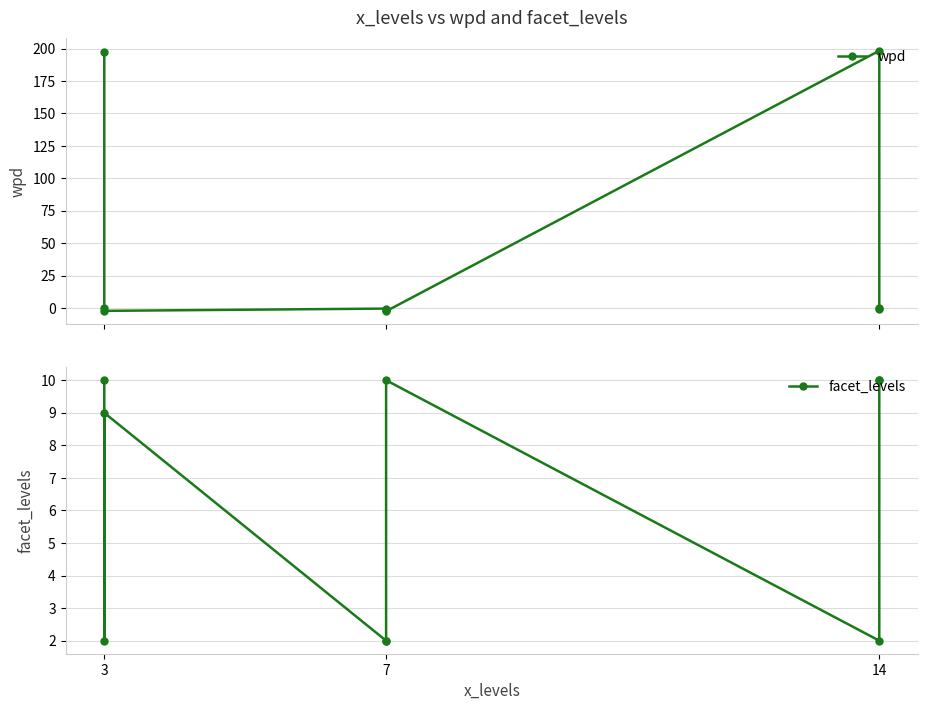

Which series has the largest range (max minus min)?

wpd